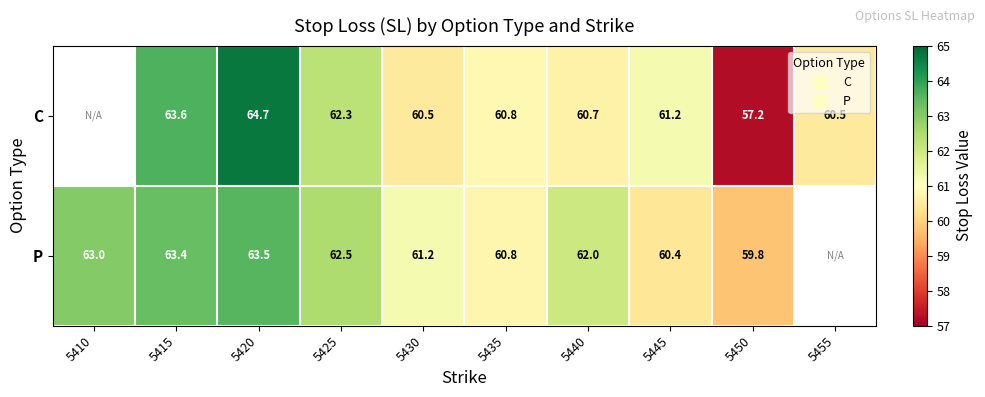

List the series in order of their peak value, highest first.

C, P